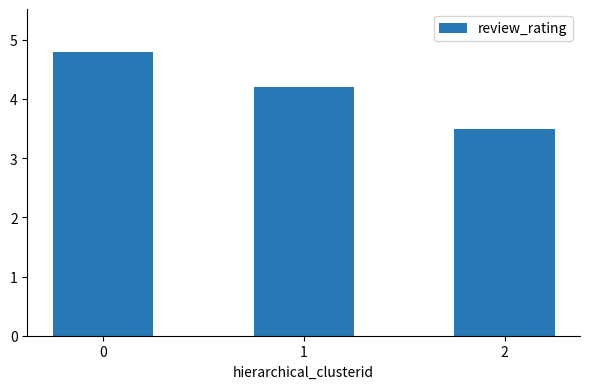

Rank the categories by value from highest to lowest.

0, 1, 2